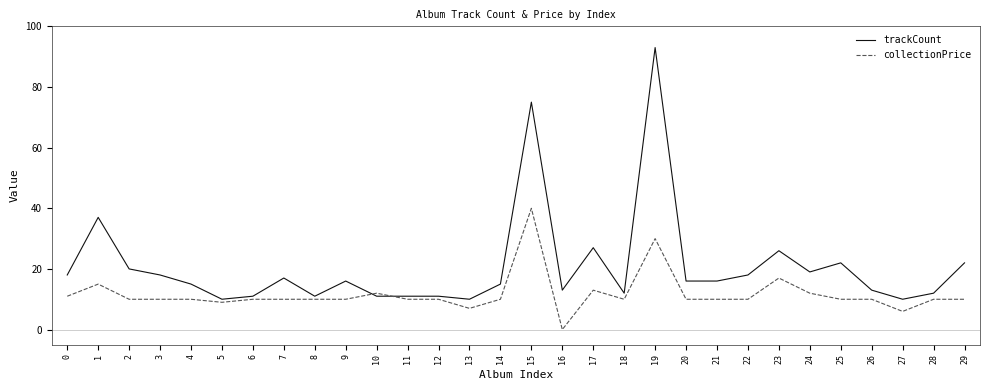

List the series in order of their peak value, highest first.

trackCount, collectionPrice